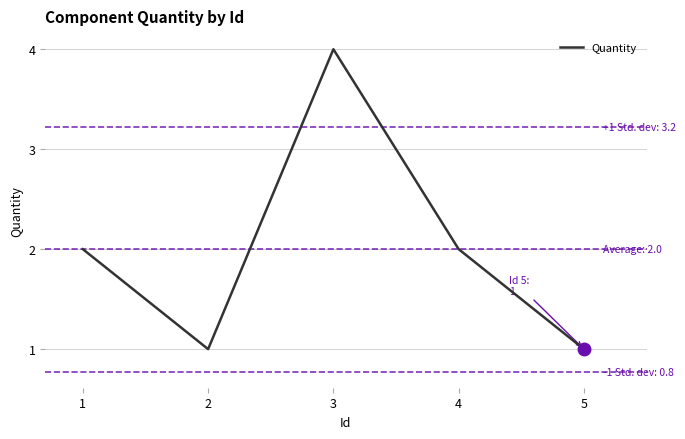

What is the ratio of the value at 3 to the value at 1?

2.0